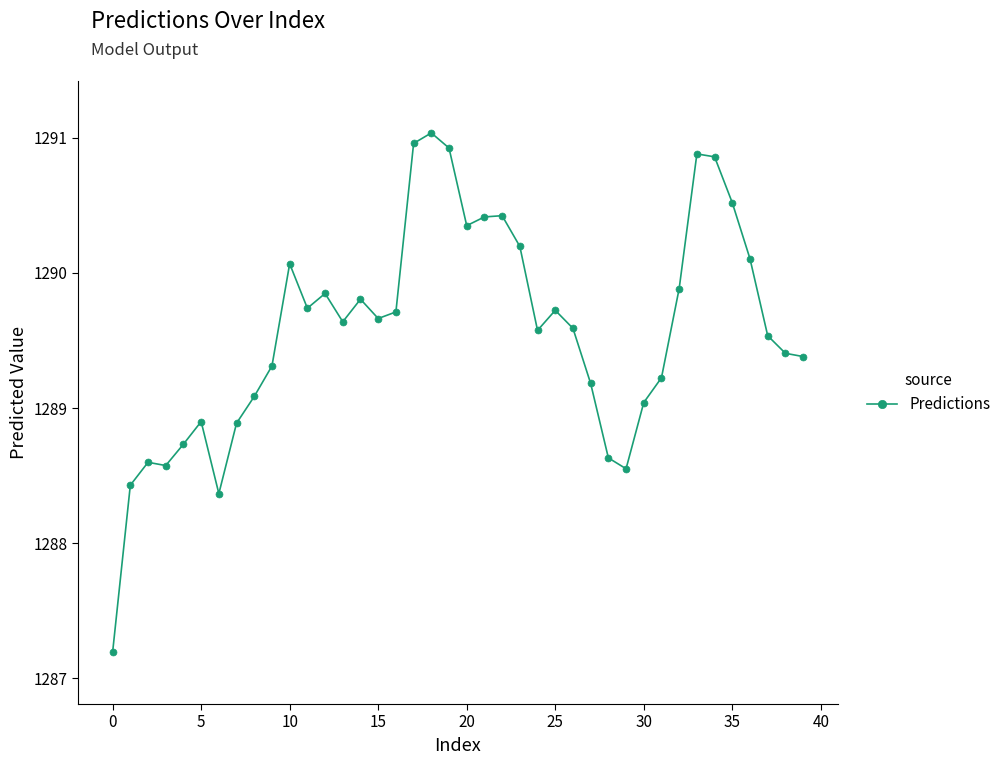

What is the minimum value shown in the chart?

1287.2